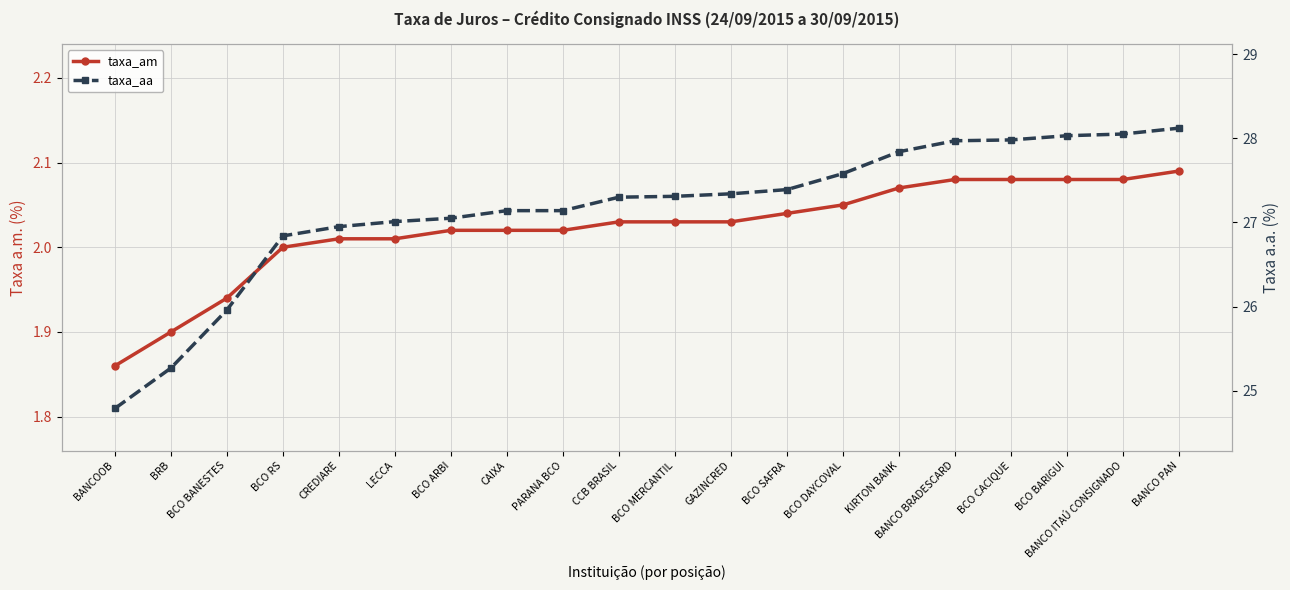

Which series has the widest spread of values?

taxa_aa